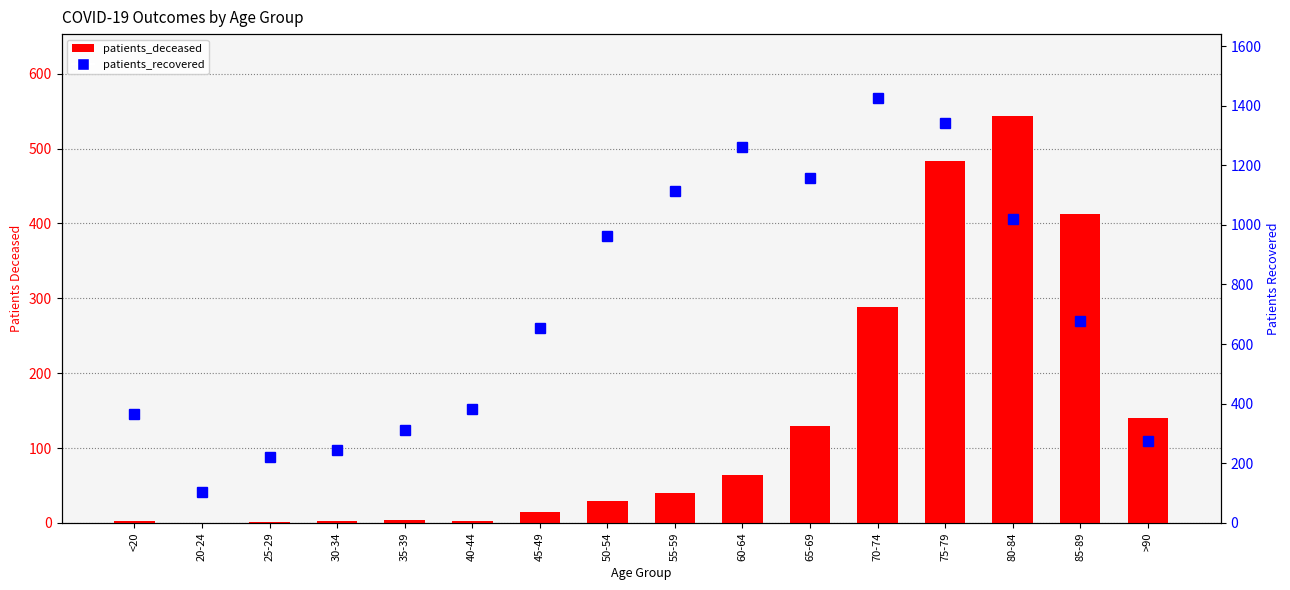

Are the bars grouped side by side (vs. stacked)?

Yes